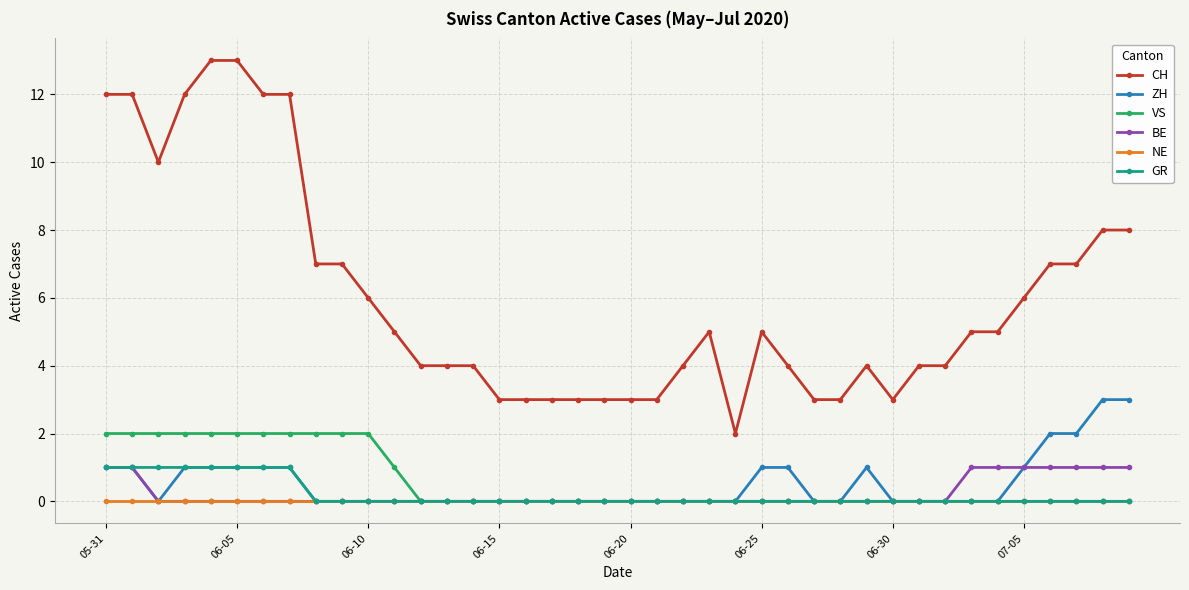

What is the highest value of the ZH series?

3